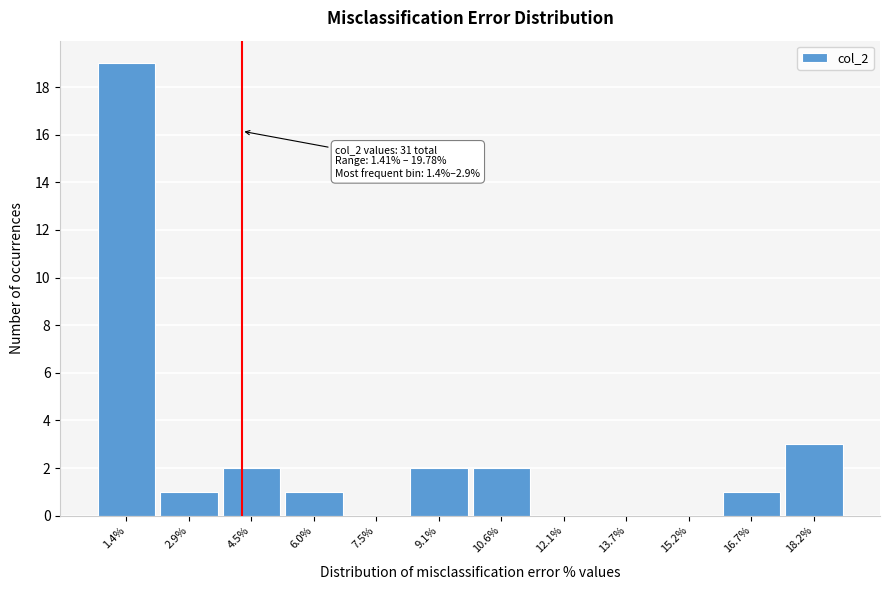

Reading left to right, extract all data points from this chart.

1.4%=19	2.9%=1	4.5%=2	6.0%=1	7.5%=0	9.1%=2	10.6%=2	12.1%=0	13.7%=0	15.2%=0	16.7%=1	18.2%=3